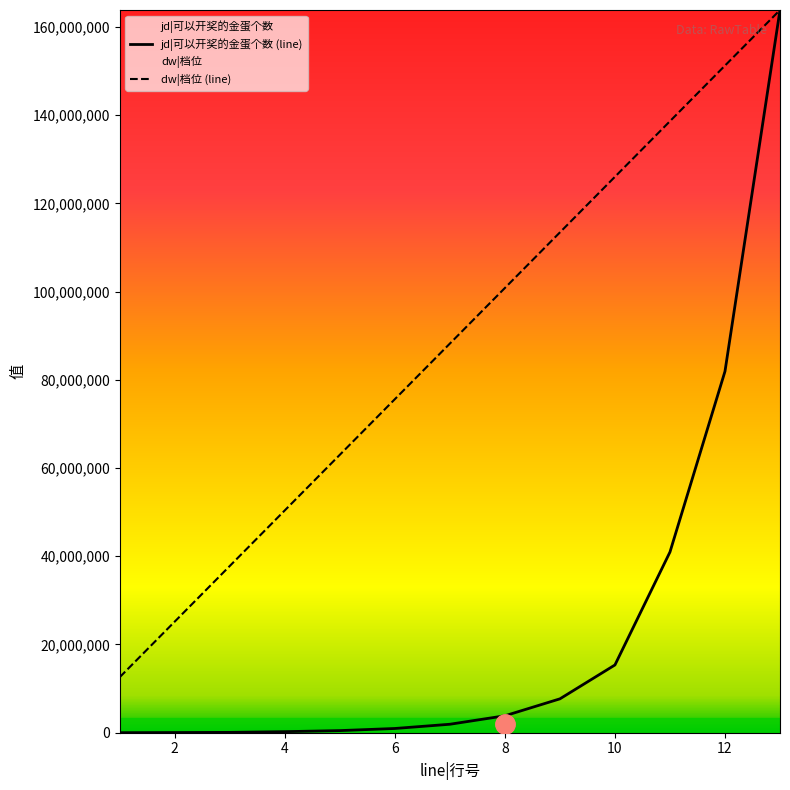

How many data points in jd|可以开奖的金蛋个数 (line) are less than 1920000?

6